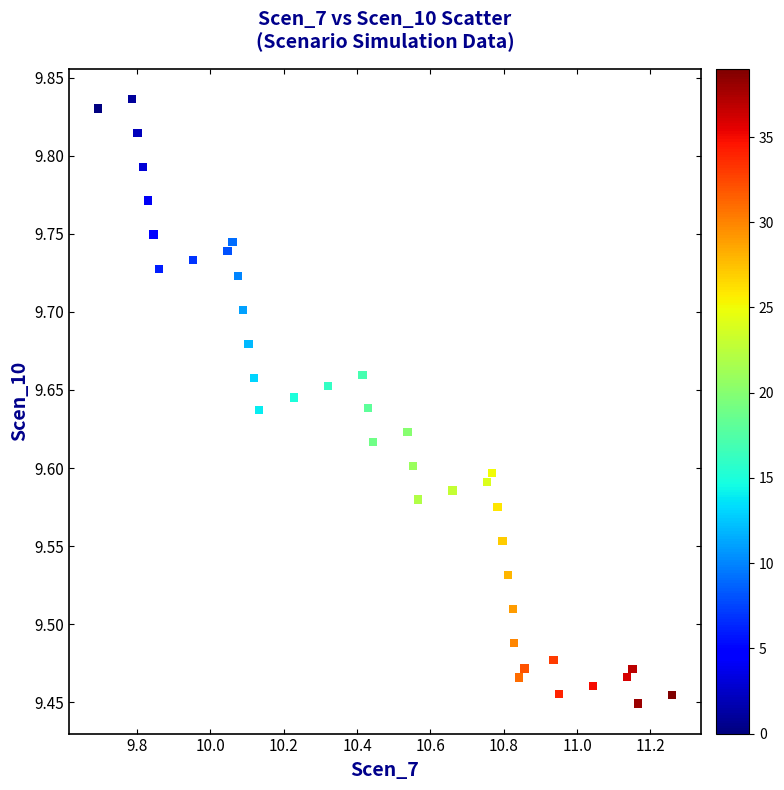

What is the range of Y values (max minus min)?

0.4